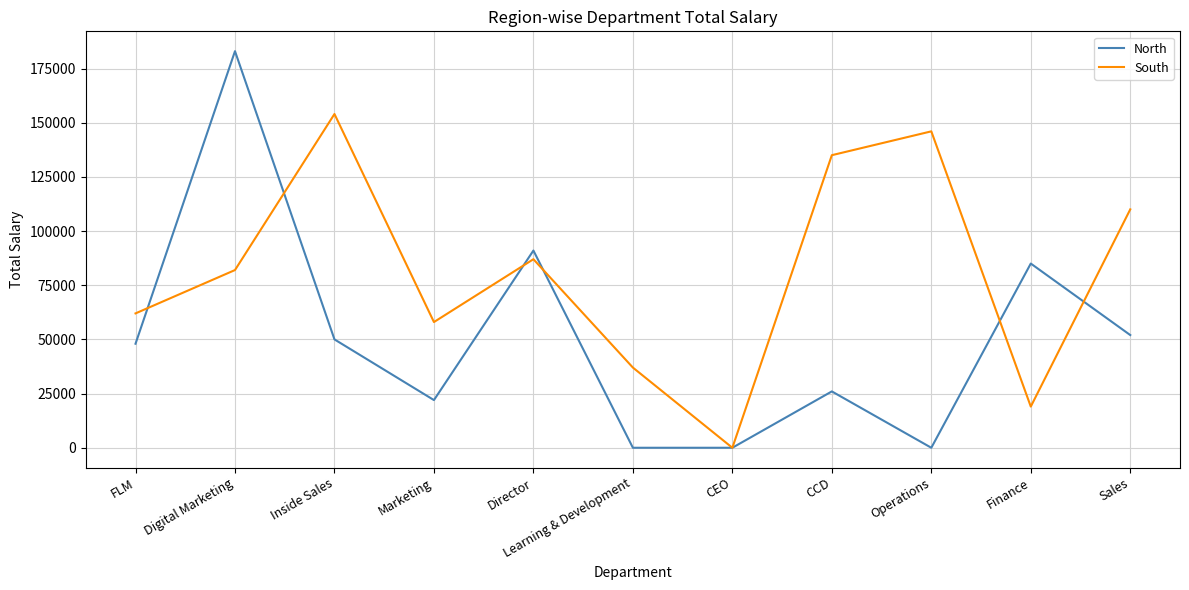

Which category has the highest value in the North series?

Digital Marketing